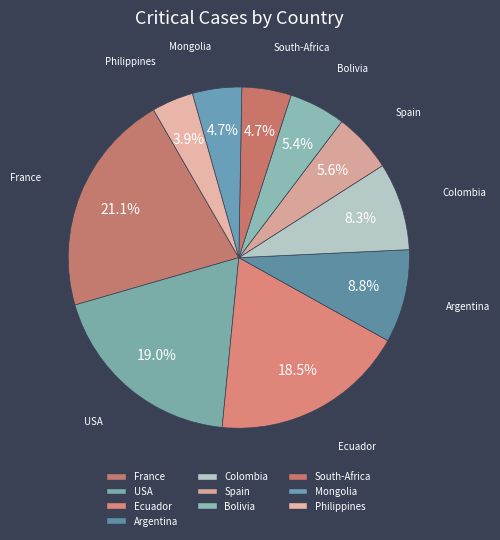

Is there any slice that represents more than half of the pie?

No